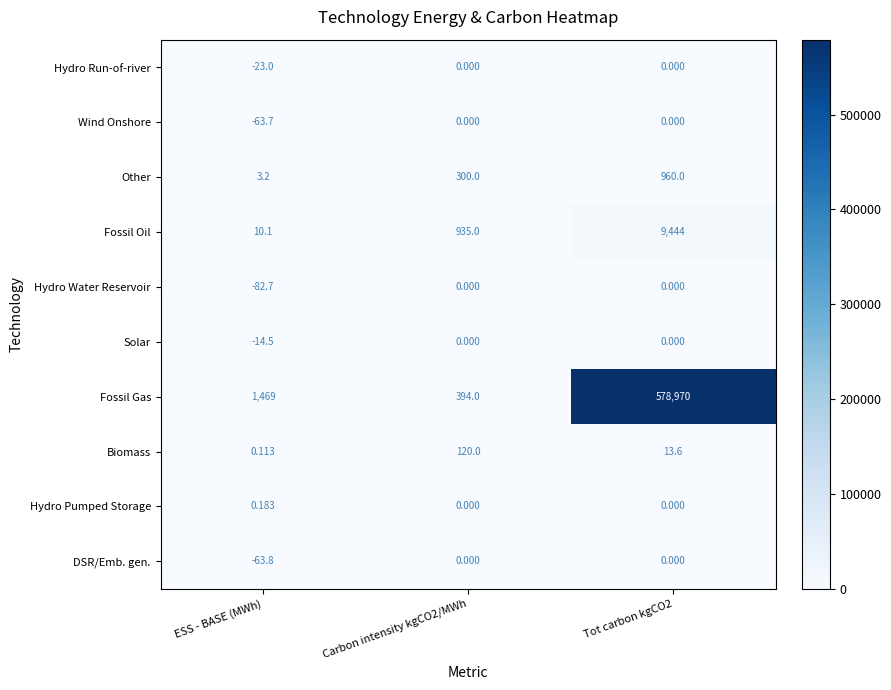

Which series has the widest spread of values?

Fossil Gas